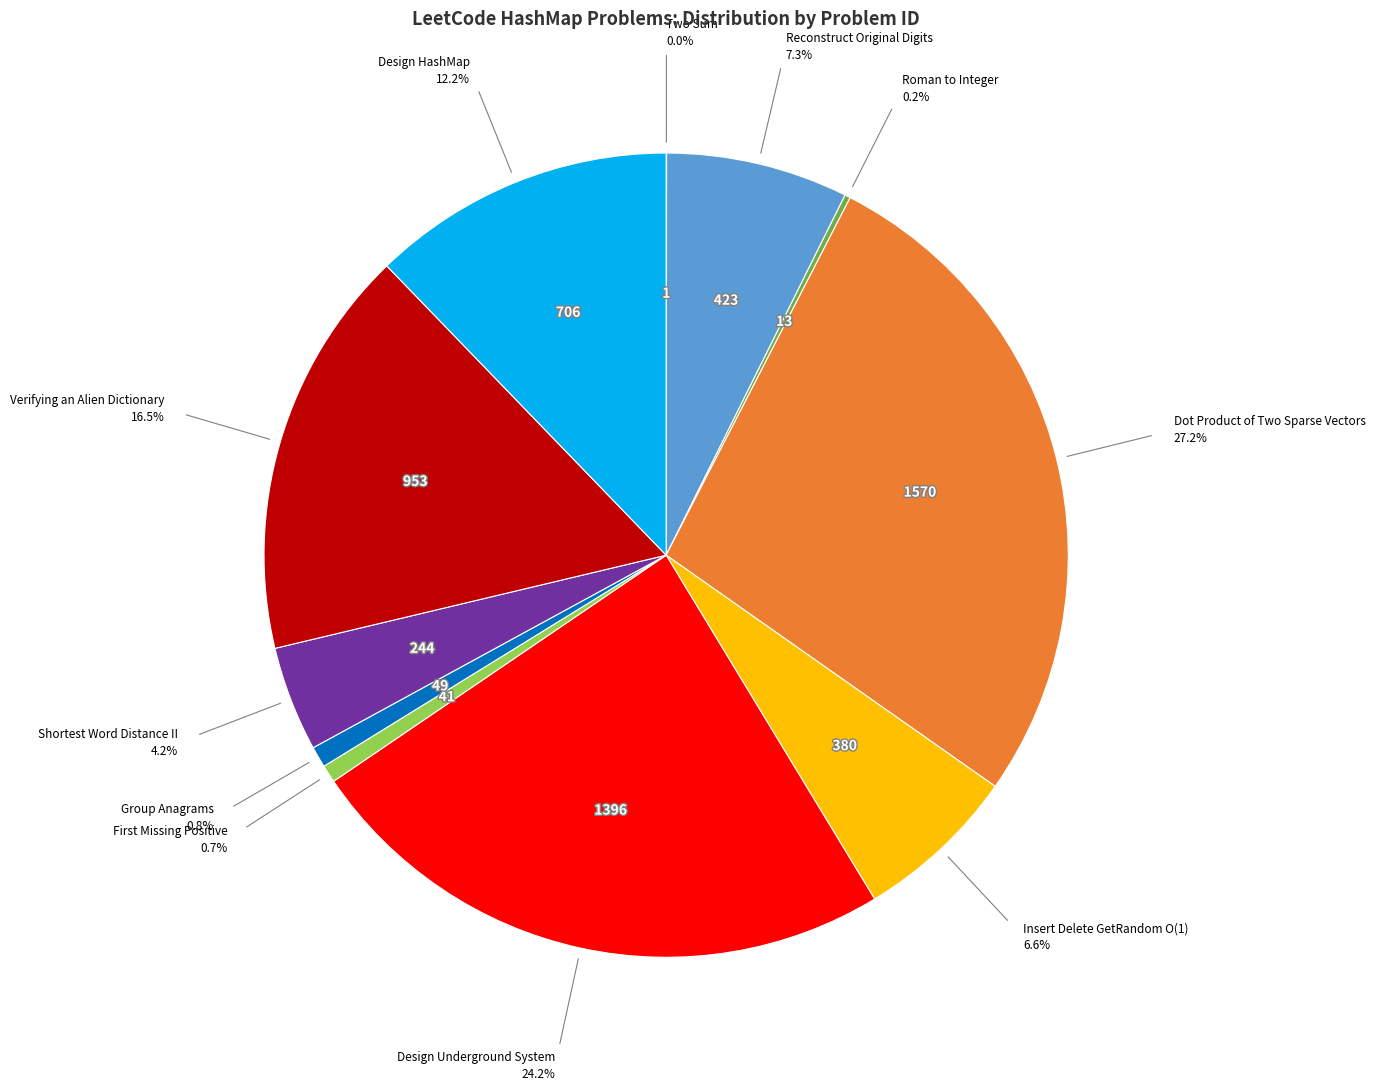

Is there a majority slice in this chart?

No